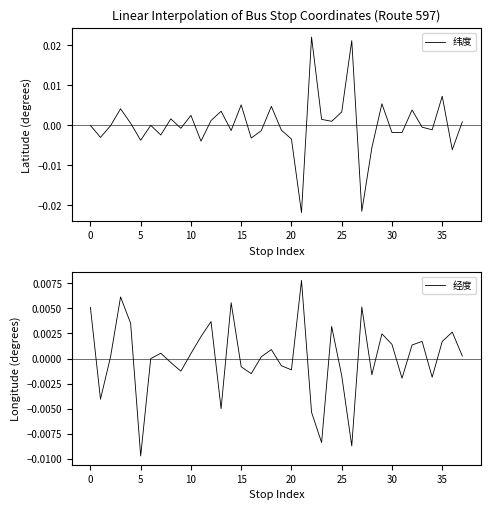

Which category has the lowest value in the 经度 series?

5